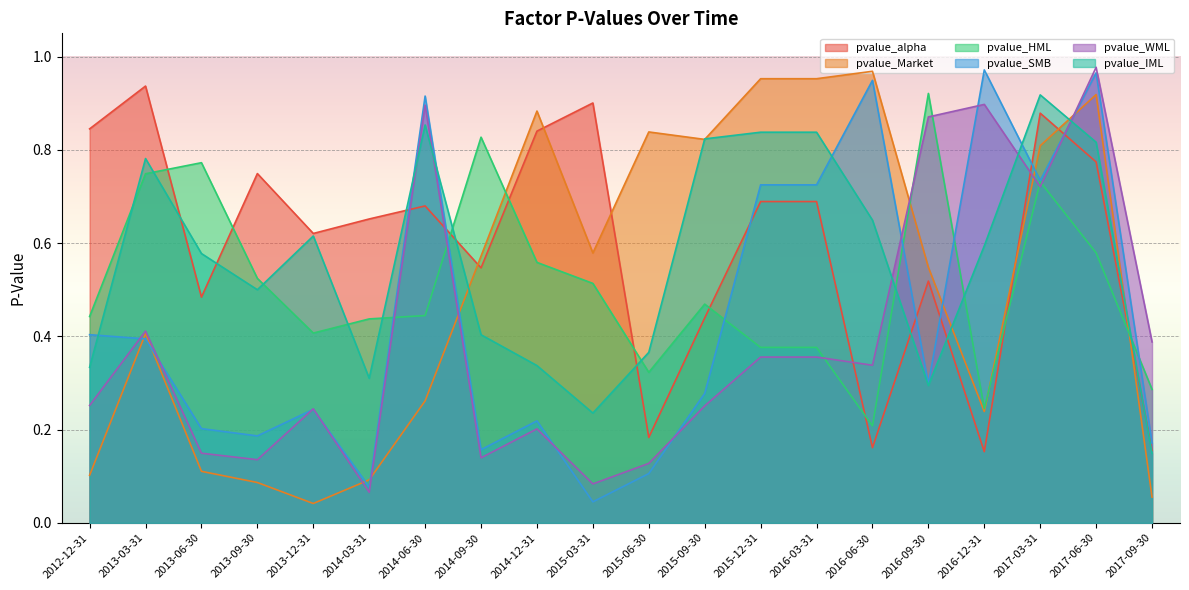

At which label is pvalue_WML closest to 0?

2014-03-31